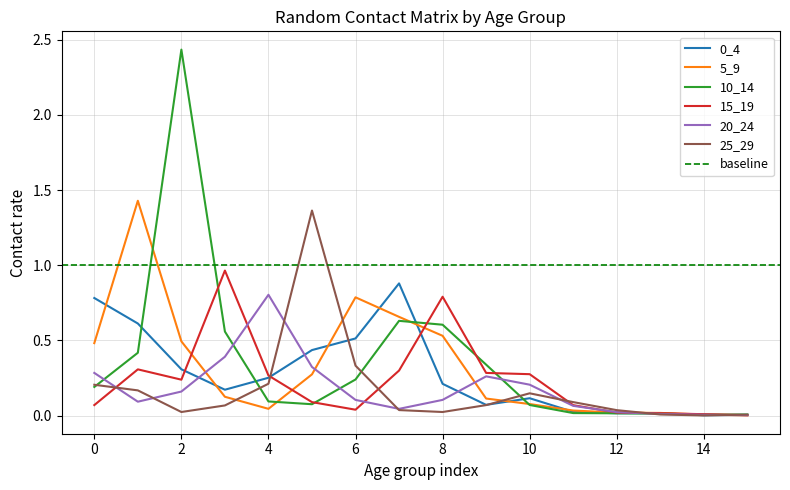

What is the greatest value displayed?

2.4